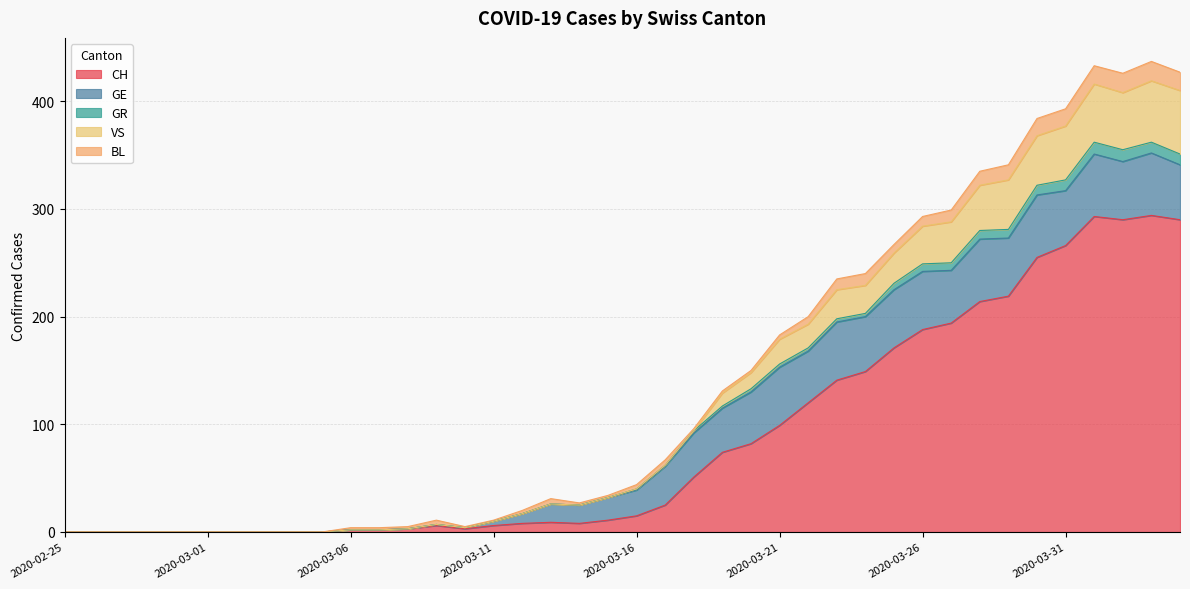

True or false: CH and VS intersect in this chart.

False